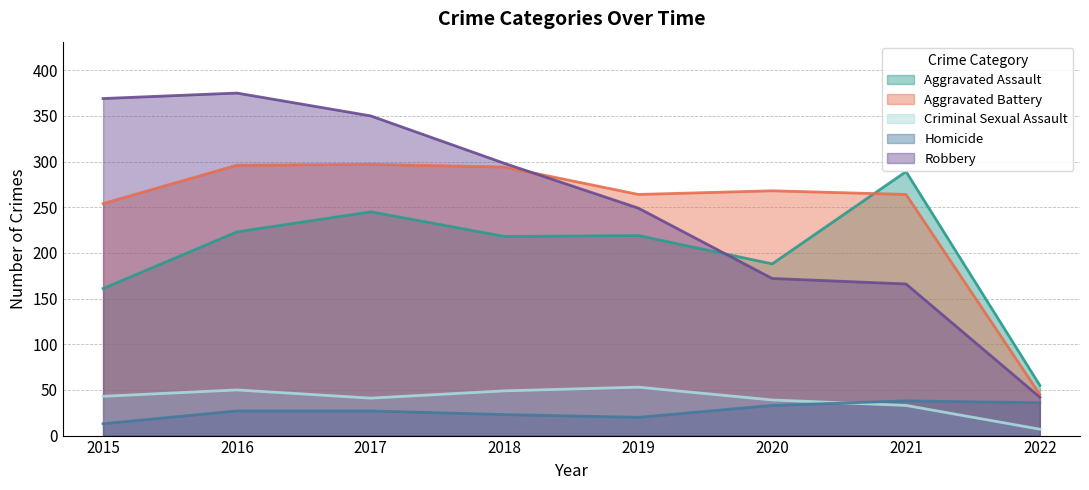

Which series has the largest total across all categories?

Robbery